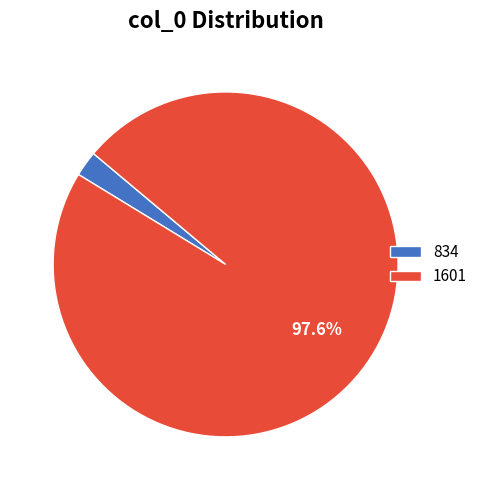

Between 834 and 1601, which is larger?

1601